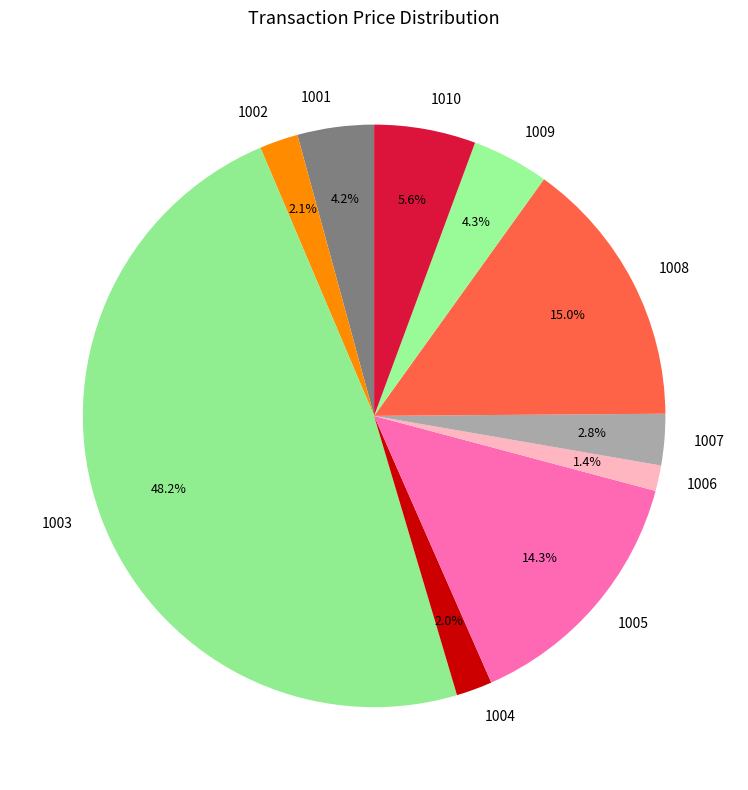

To the nearest percent, what is the average slice percentage?

10%